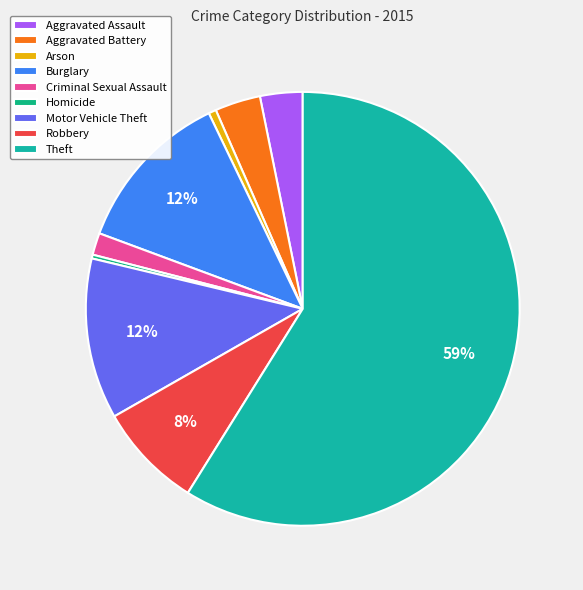

Between Theft and Motor Vehicle Theft, which is larger?

Theft